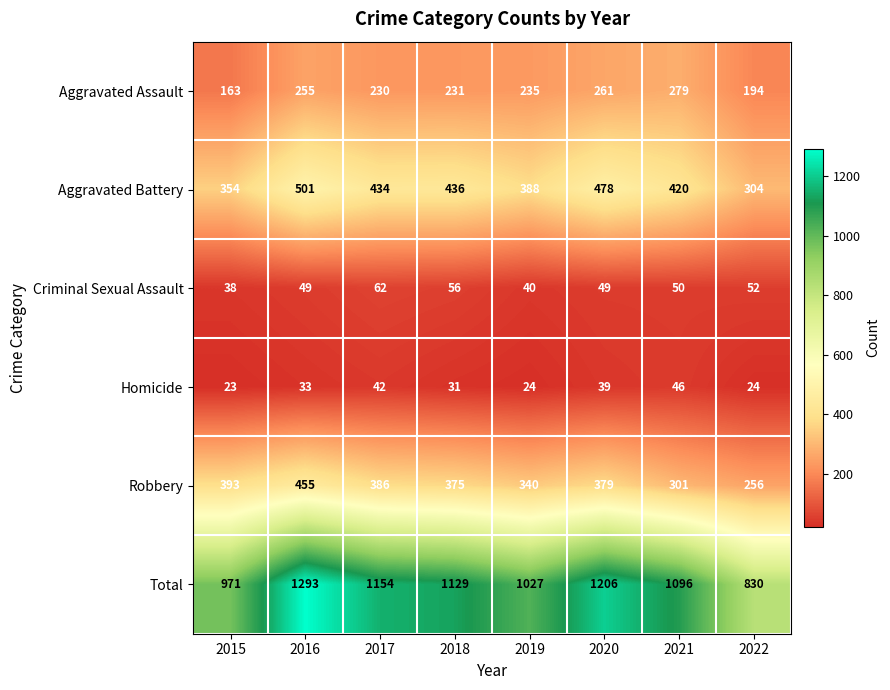

What is the approximate value of Total at 2015, to the nearest 5?

970